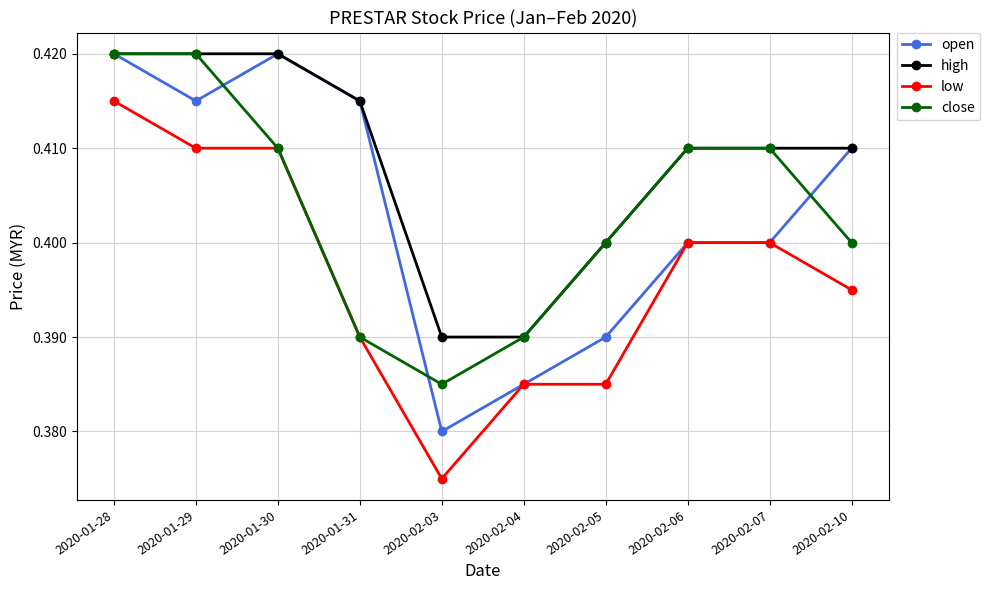

At which label is low closest to 0?

2020-02-03